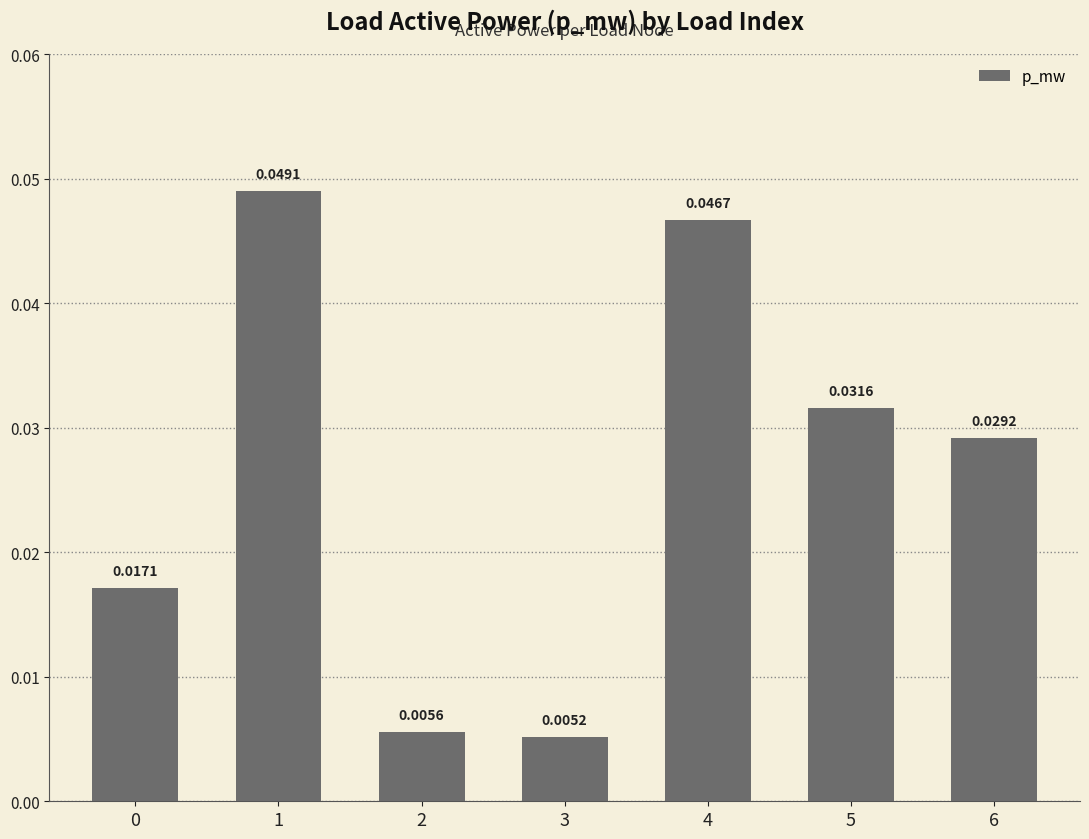

Which has a higher value, 3 or 4?

4